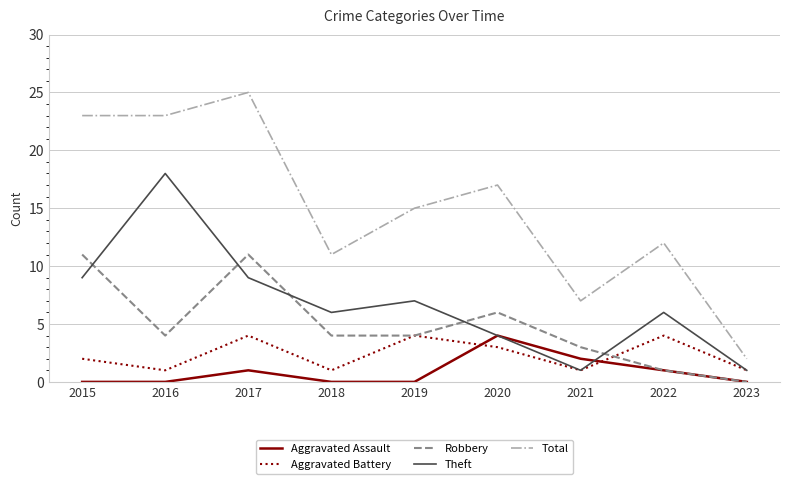

Where is the first local maximum for Aggravated Assault?

2017